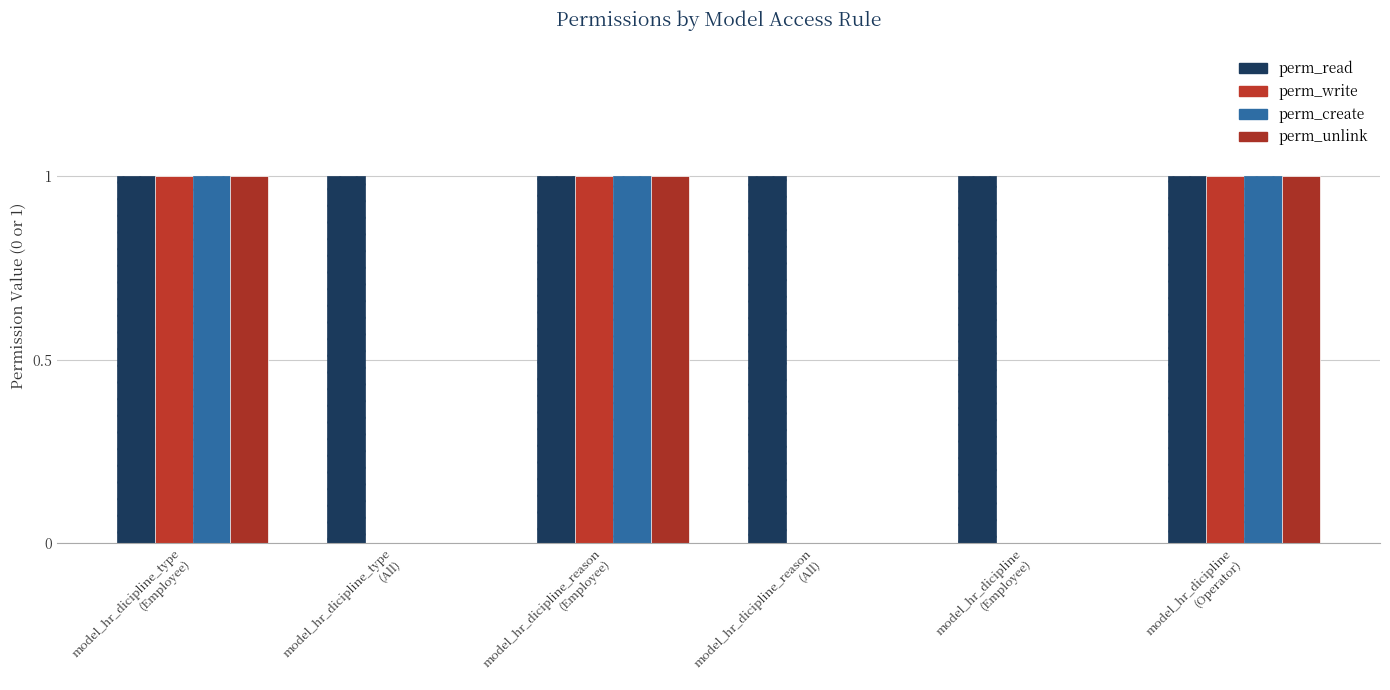

Rank the categories by perm_unlink value from highest to lowest.

model_hr_dicipline_type
(Employee), model_hr_dicipline_reason
(Employee), model_hr_dicipline
(Operator), model_hr_dicipline_type
(All), model_hr_dicipline_reason
(All), model_hr_dicipline
(Employee)